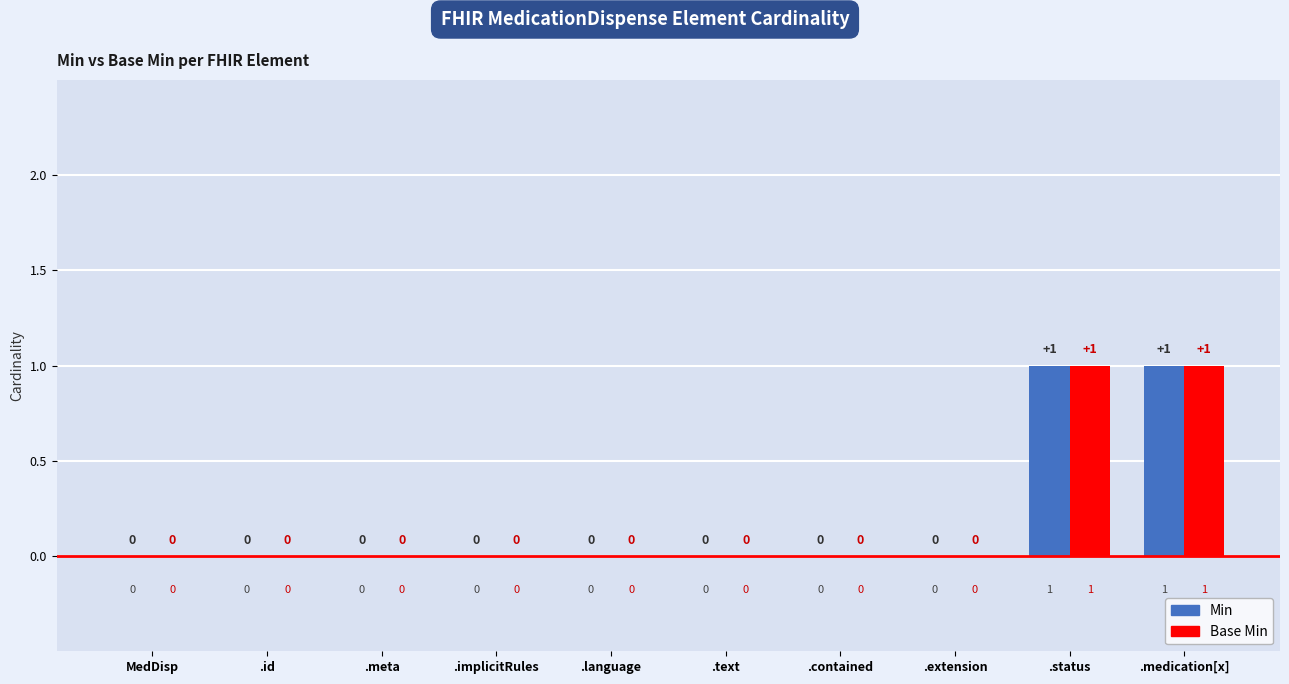

The value of Min at .contained is 0. True or false?

True